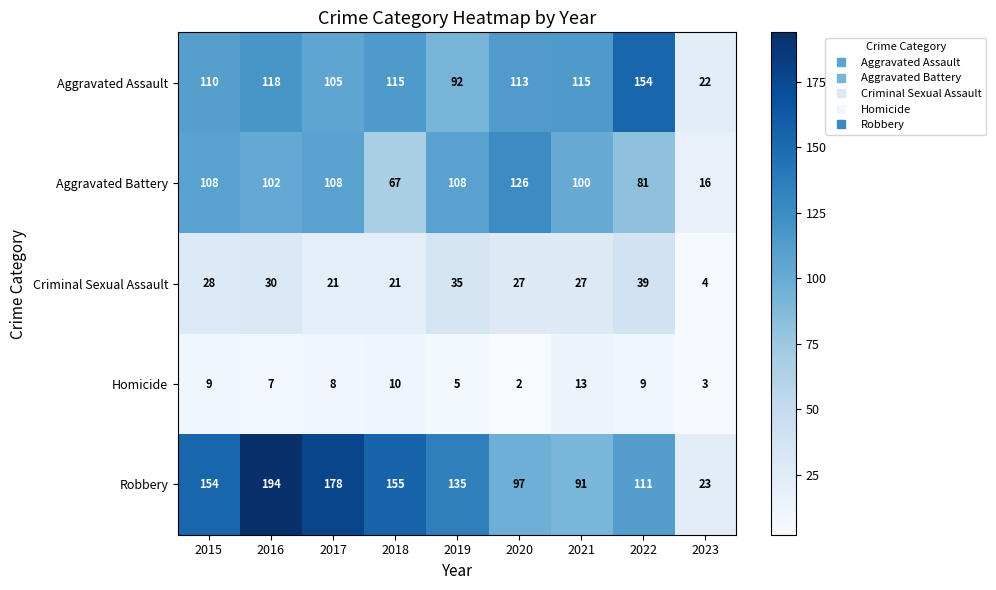

What is the sum of all Aggravated Battery values?

816